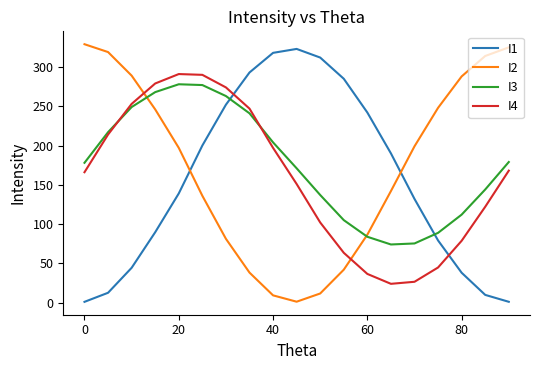

How many intersections are there between I1 and I4?

2